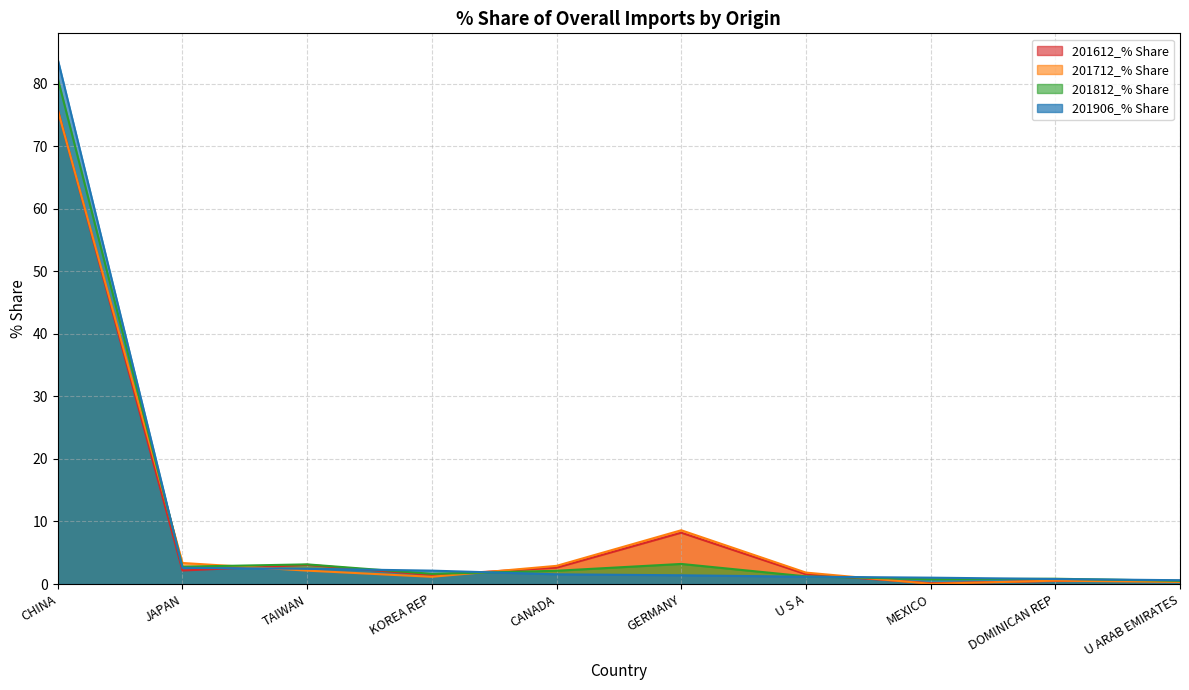

Reading right to left, transcribe all the data shown in this chart.

201612_% Share: 0.5	0.5	0.1	1.6	8.2	2.6	1.4	3.1	2.2	75.9
201712_% Share: 0.3	0.5	0.0	1.8	8.6	2.9	1.2	2.1	3.4	75.8
201812_% Share: 0.5	0.8	0.8	1.2	3.2	2.1	1.6	3.1	2.8	80.8
201906_% Share: 0.6	0.8	1.0	1.2	1.4	1.6	2.1	2.4	2.6	83.8